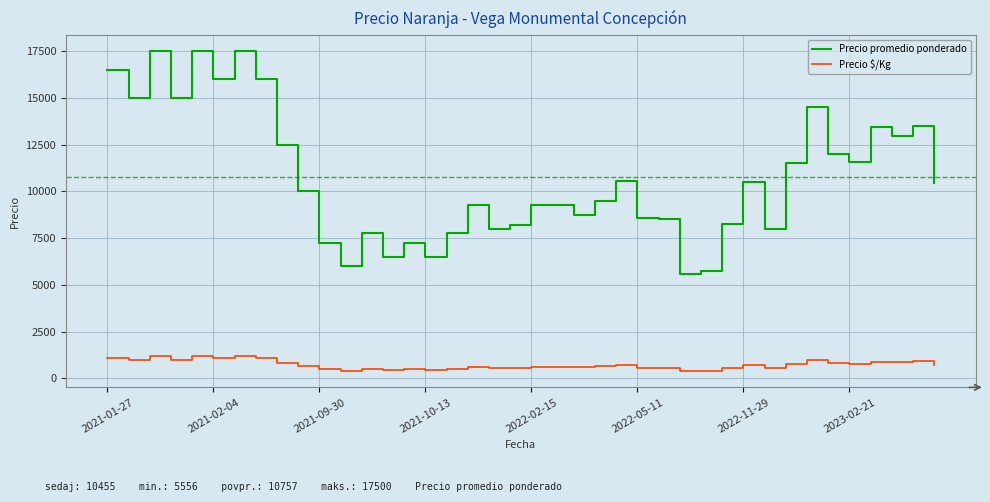

How many series are shown in this chart?

2